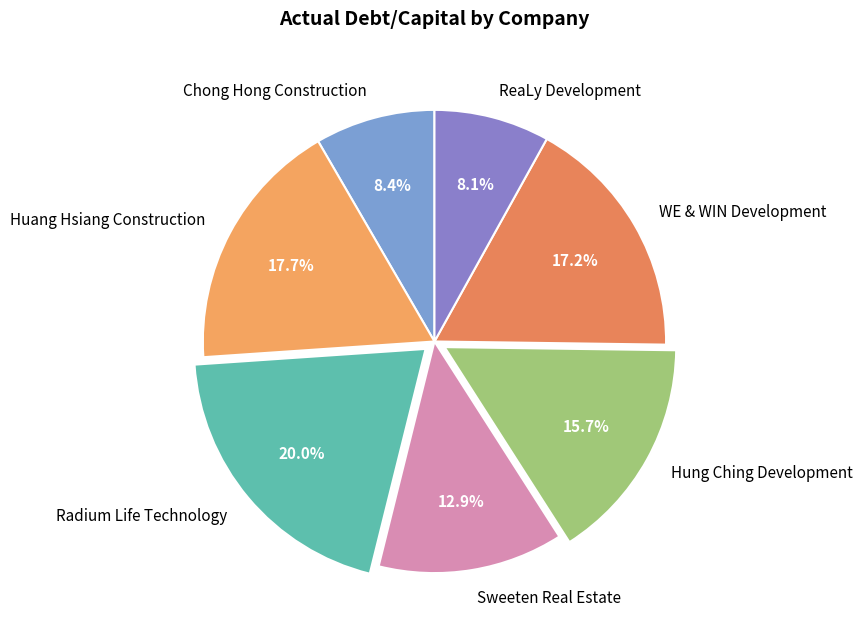

Is the sum of Huang Hsiang Construction and Chong Hong Construction greater than half?

No